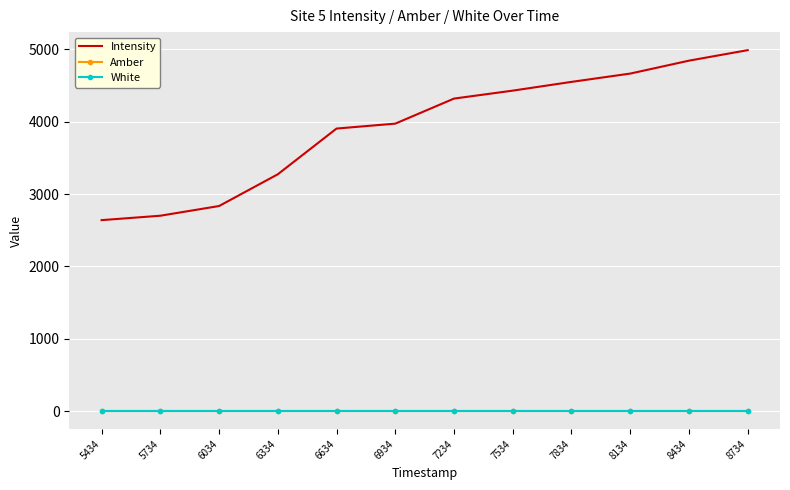

What is the average value of the White series?

1.0